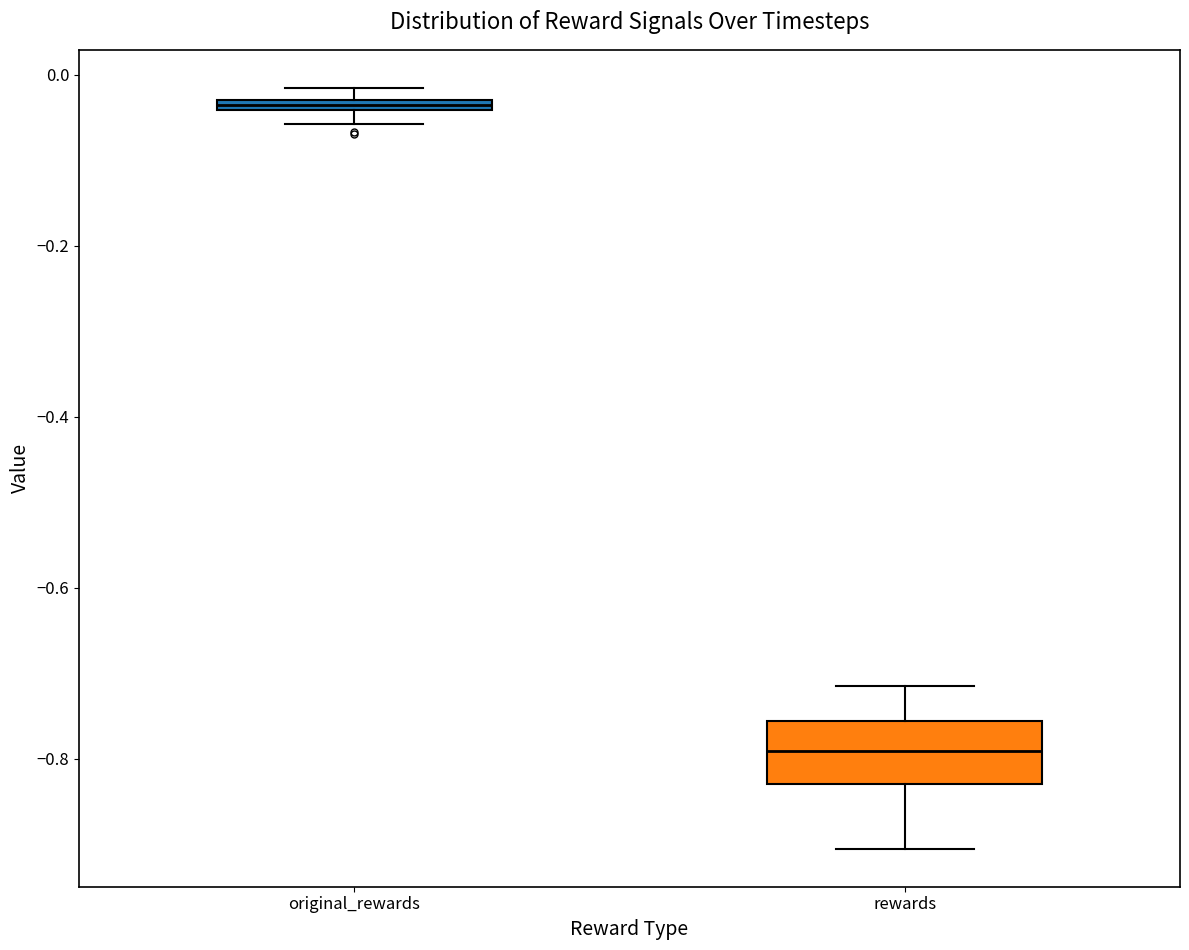

Where is the lower edge of the box for original_rewards on the y-axis? The values are not printed on the chart, so give them approximately, as read against the axis.

-0.04